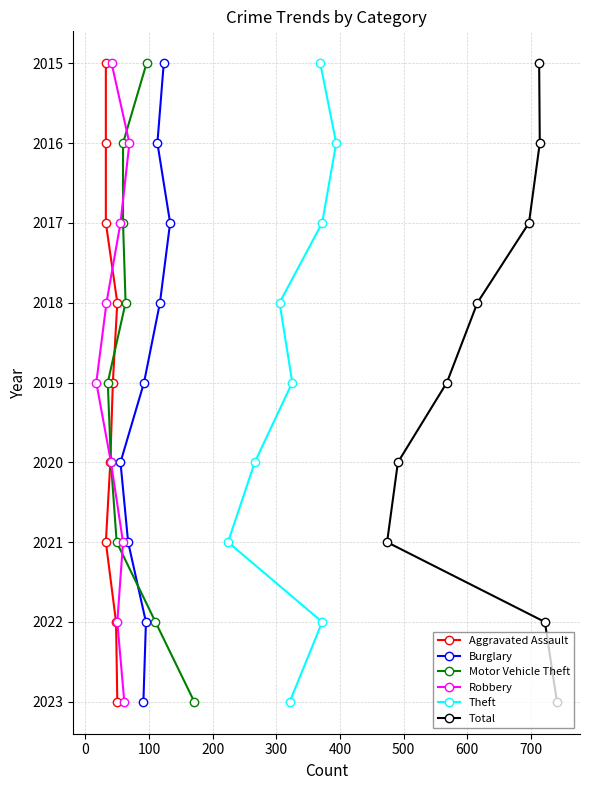

What is the minimum value for Burglary?

2015